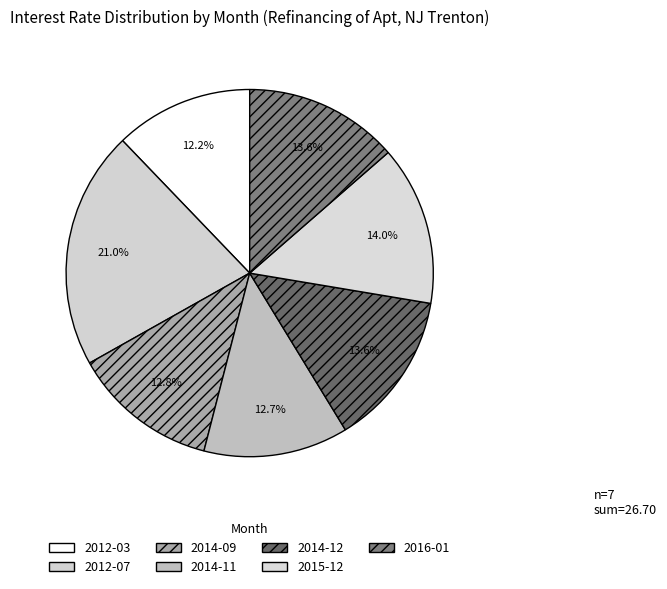

What percentage do 2014-12 and 2012-07 together represent?

34.6%